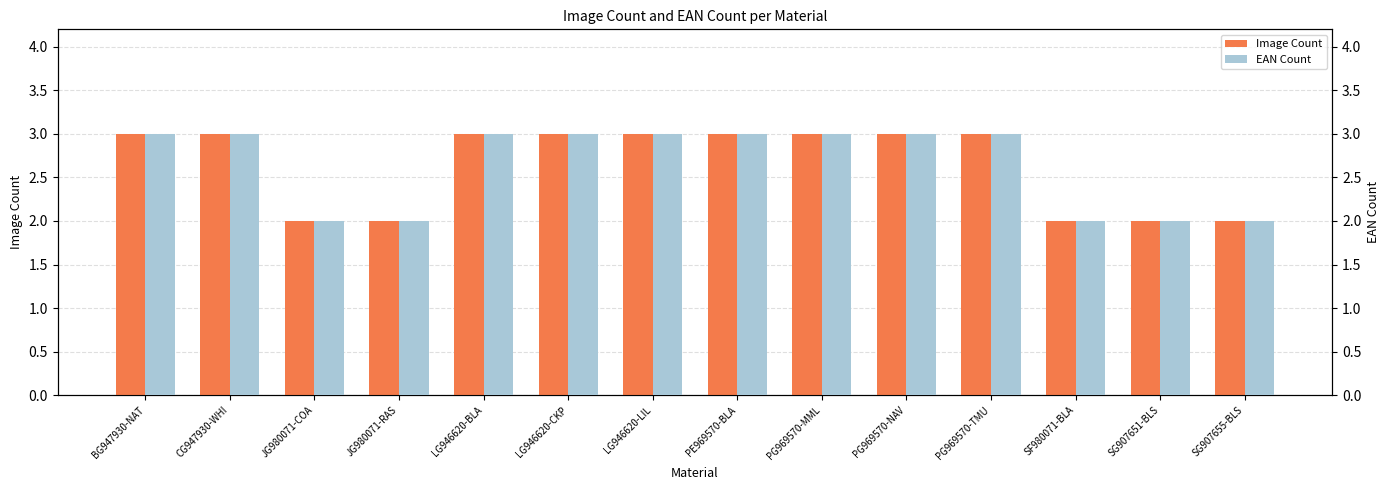

Where is EAN Count nearest to the value 2?

JG980071-COA